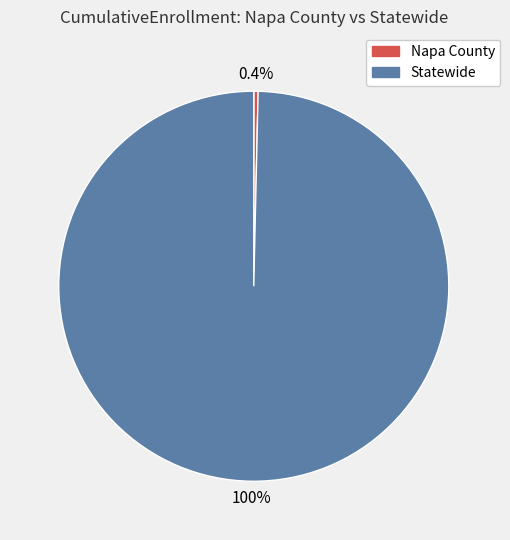

To the nearest percent, what is the difference between the largest and smallest slice percentages?

99%